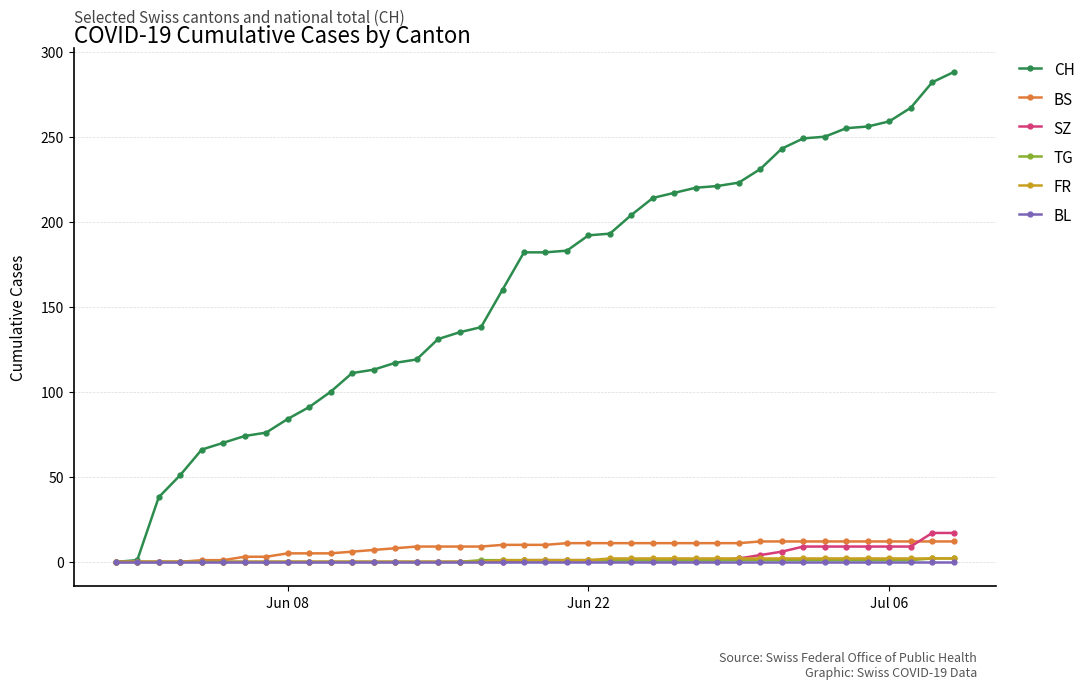

At how many categories does at least one series exceed 235?

9